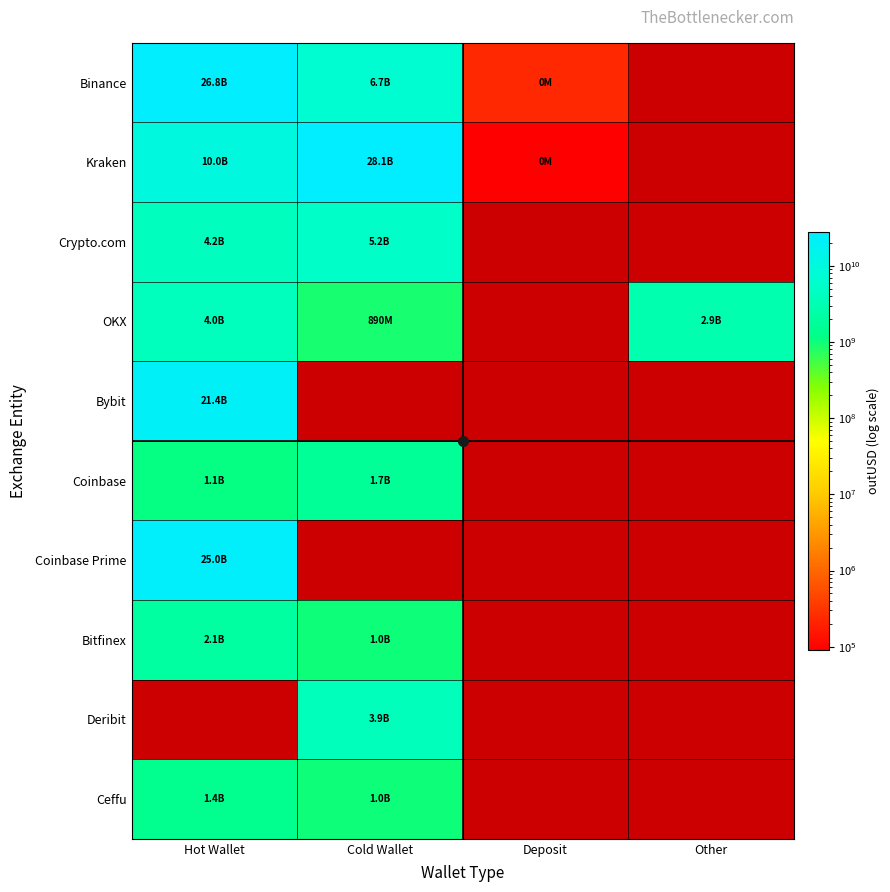

What is the highest value of the Crypto.com series?

5238774383.3